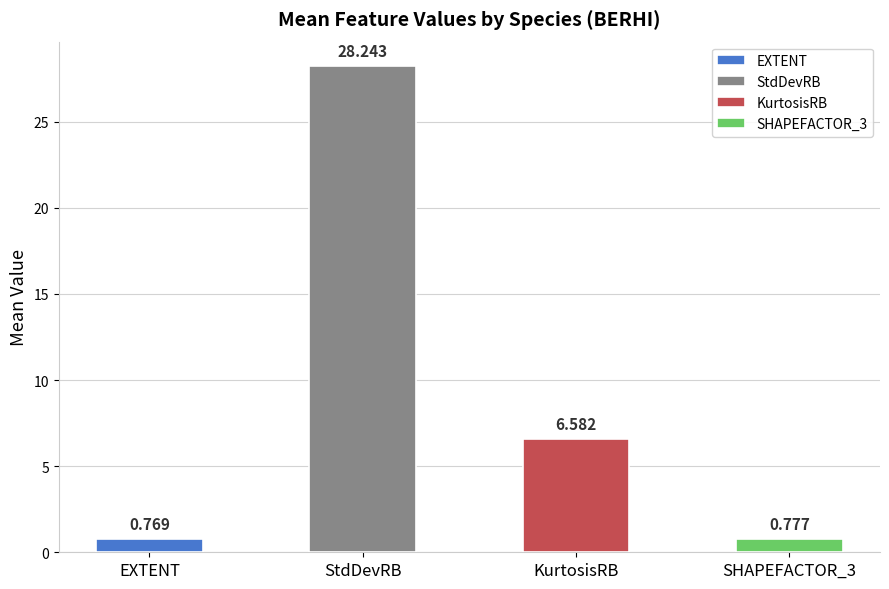

Are the bars grouped side by side (vs. stacked)?

Yes